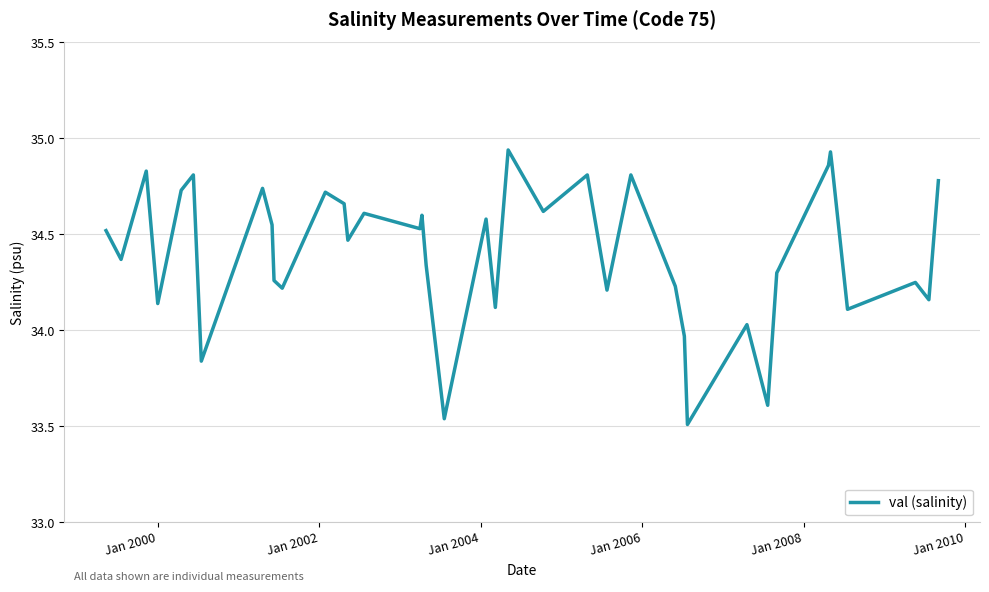

How many distinct data groups are displayed?

1